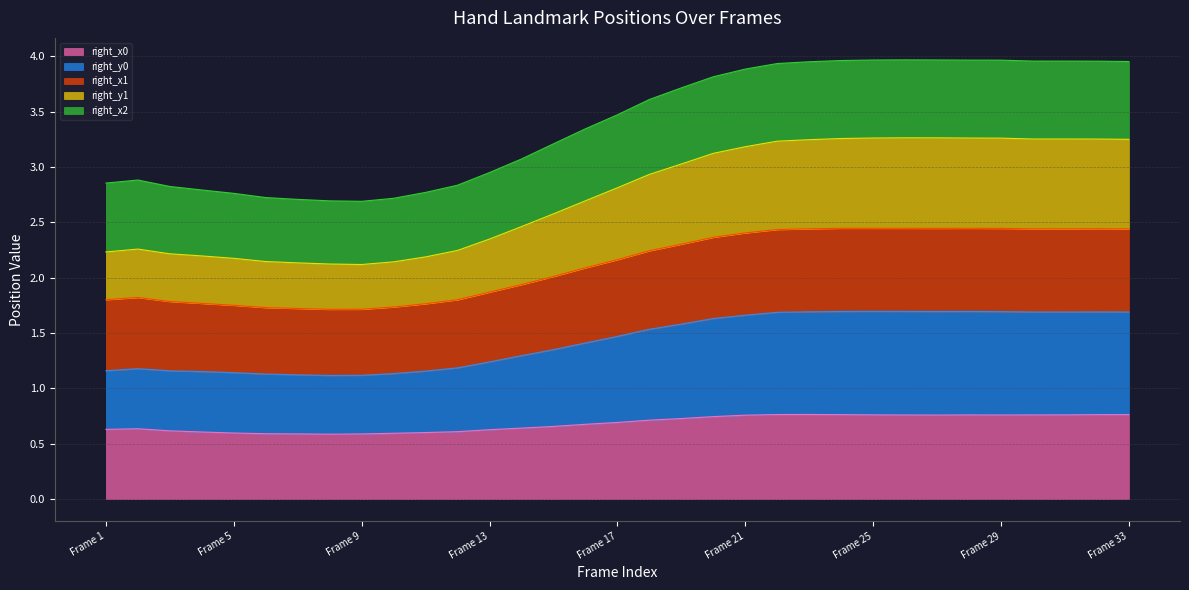

Does the chart display data point markers on the line(s)?

No